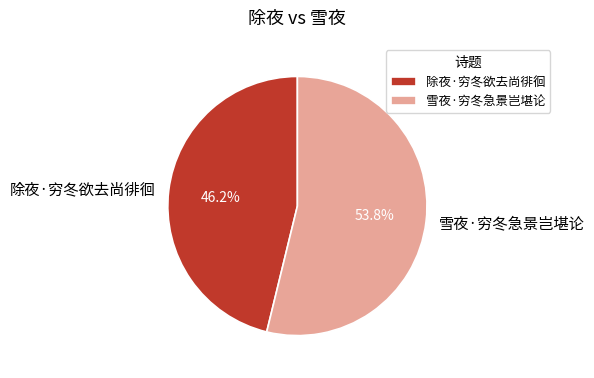

To the nearest percent, what is the difference between the largest and smallest slice percentages?

8%